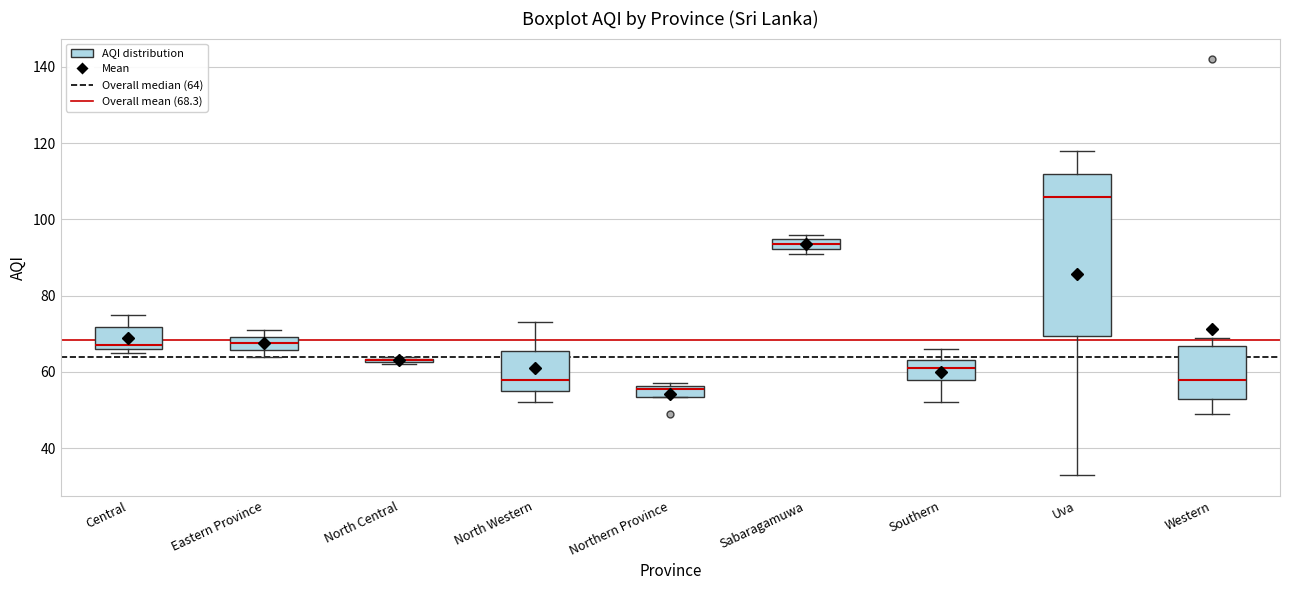

Comparing the boxes themselves (not the whiskers), which one is the tallest?

Uva